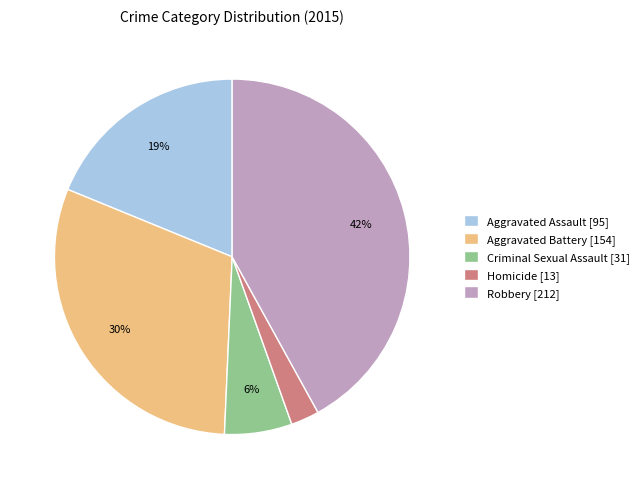

What percentage is the Robbery [212] slice, to the nearest percent?

42%